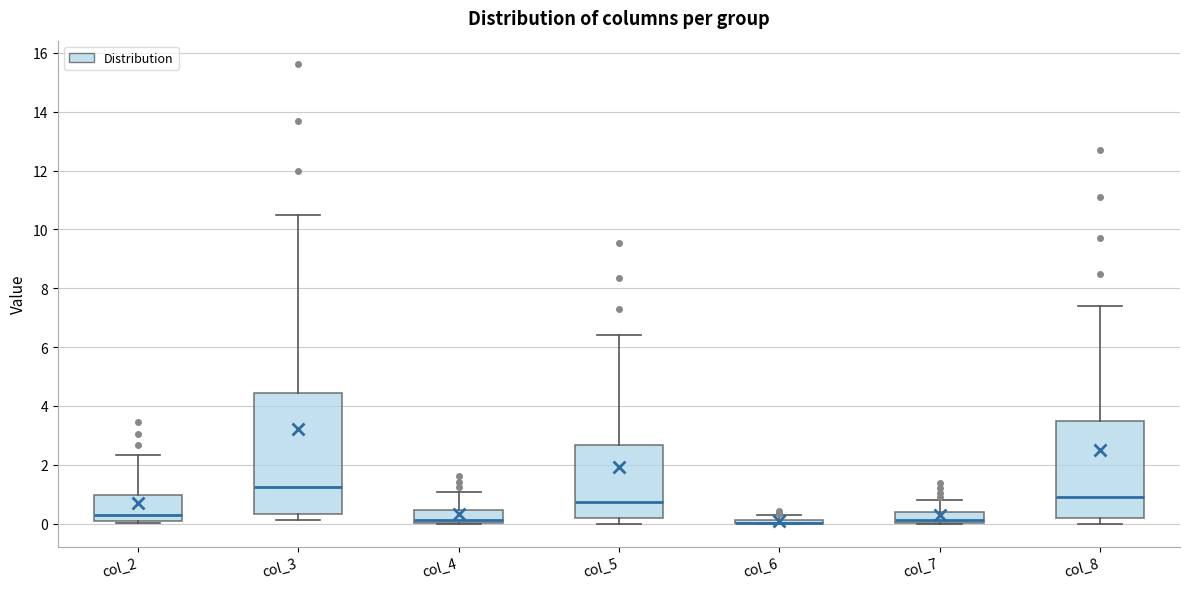

Where does the median line of the box for col_3 sit on the y-axis? The values are not printed on the chart, so give them approximately, as read against the axis.

1.2